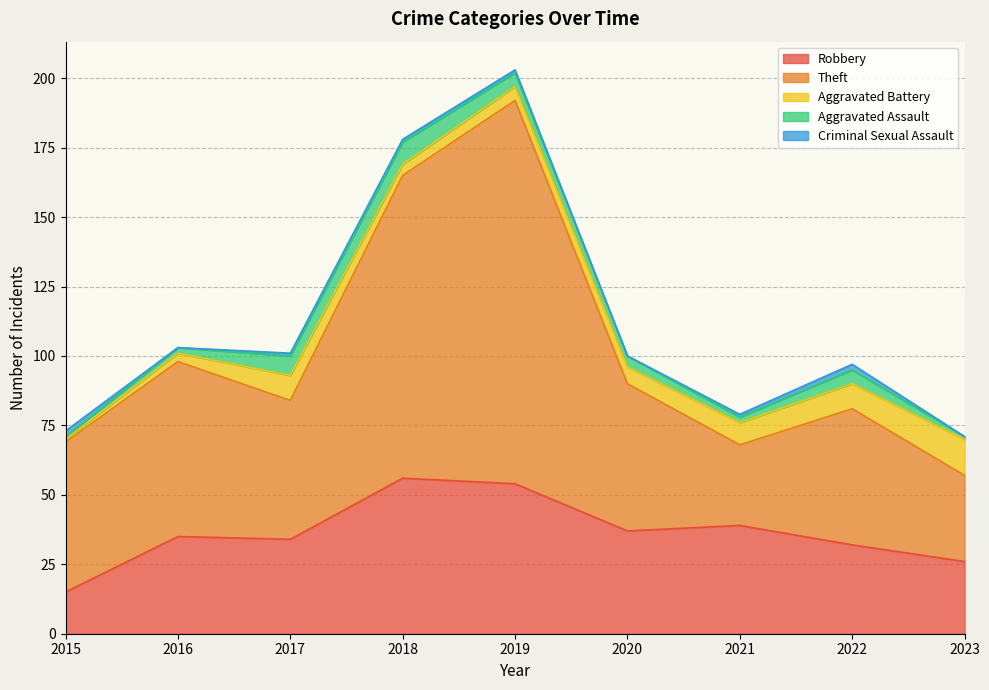

Reading left to right, list all the values displayed in this chart.

Robbery: 15	35	34	56	54	37	39	32	26
Theft: 54	63	50	109	138	53	29	49	31
Aggravated Battery: 1	3	9	4	5	6	8	9	13
Aggravated Assault: 1	2	7	8	5	4	2	5	1
Criminal Sexual Assault: 2	0	1	1	1	0	1	2	0